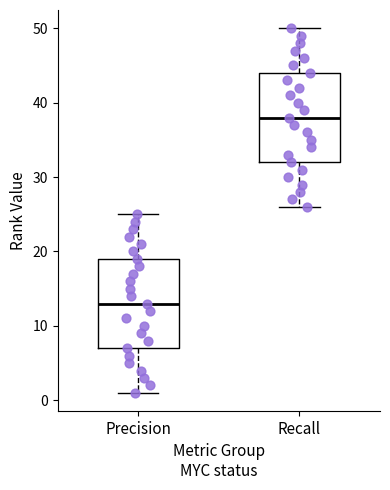

Reading left to right, transcribe this box plot: for each box, give where its median line is, the range the box spans, and where its two whiskers end, as read against the y-axis. The values are not printed on the chart, so give them approximately, as read against the axis.

Precision: median 13, box 7 to 19, whiskers 1 to 25
Recall: median 38, box 32 to 44, whiskers 26 to 50